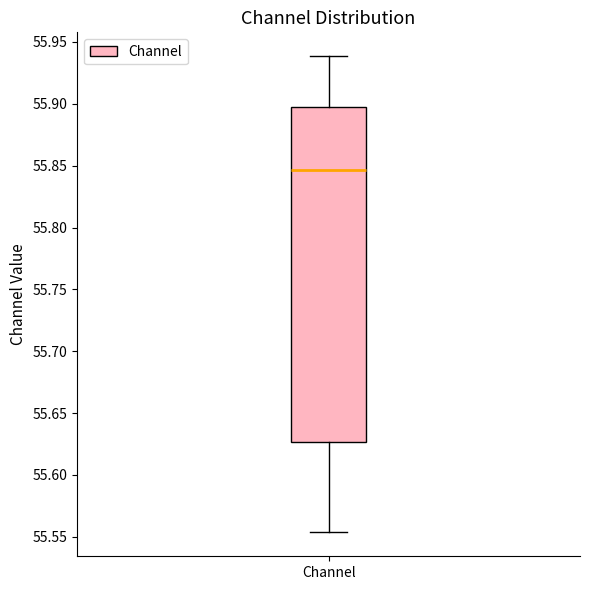

Read this box plot against the y-axis: the position of the median line, the range covered by the box, and the ends of both whiskers. The values are not printed on the chart, so give them approximately, as read against the axis.

median 55.845, box 55.625 to 55.895, whiskers 55.555 to 55.940